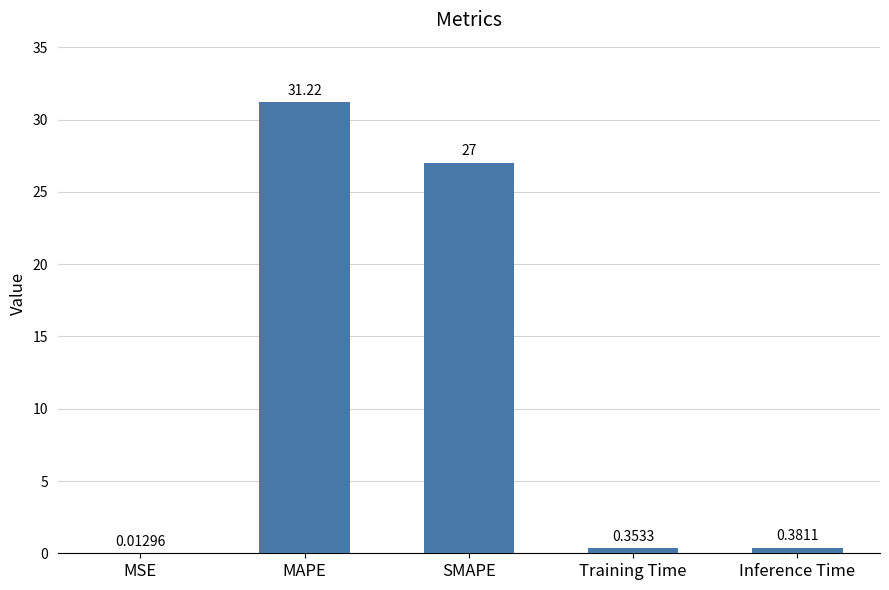

Between MAPE and MSE, which is larger?

MAPE